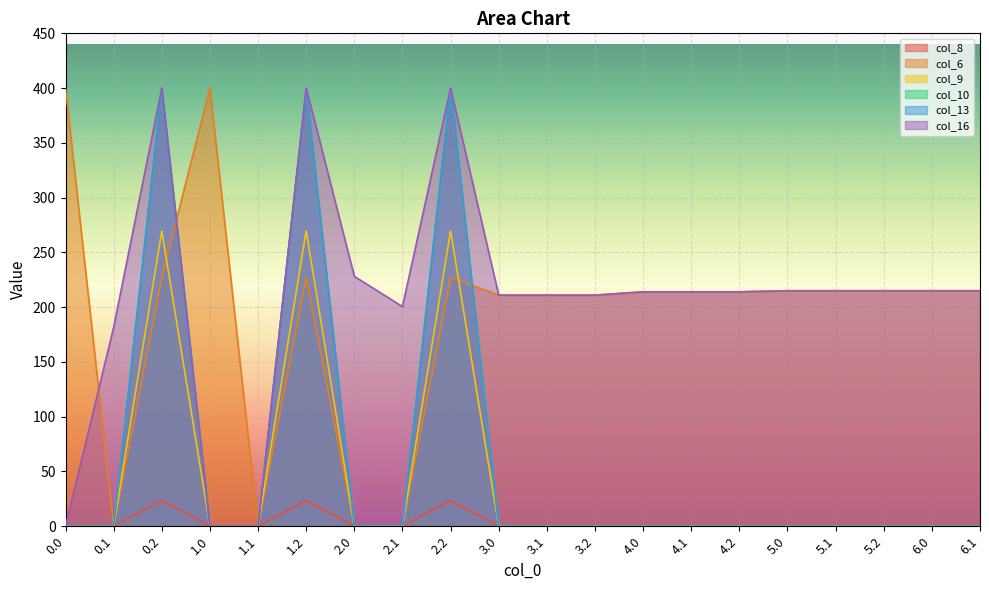

What is the greatest value displayed?

400.0